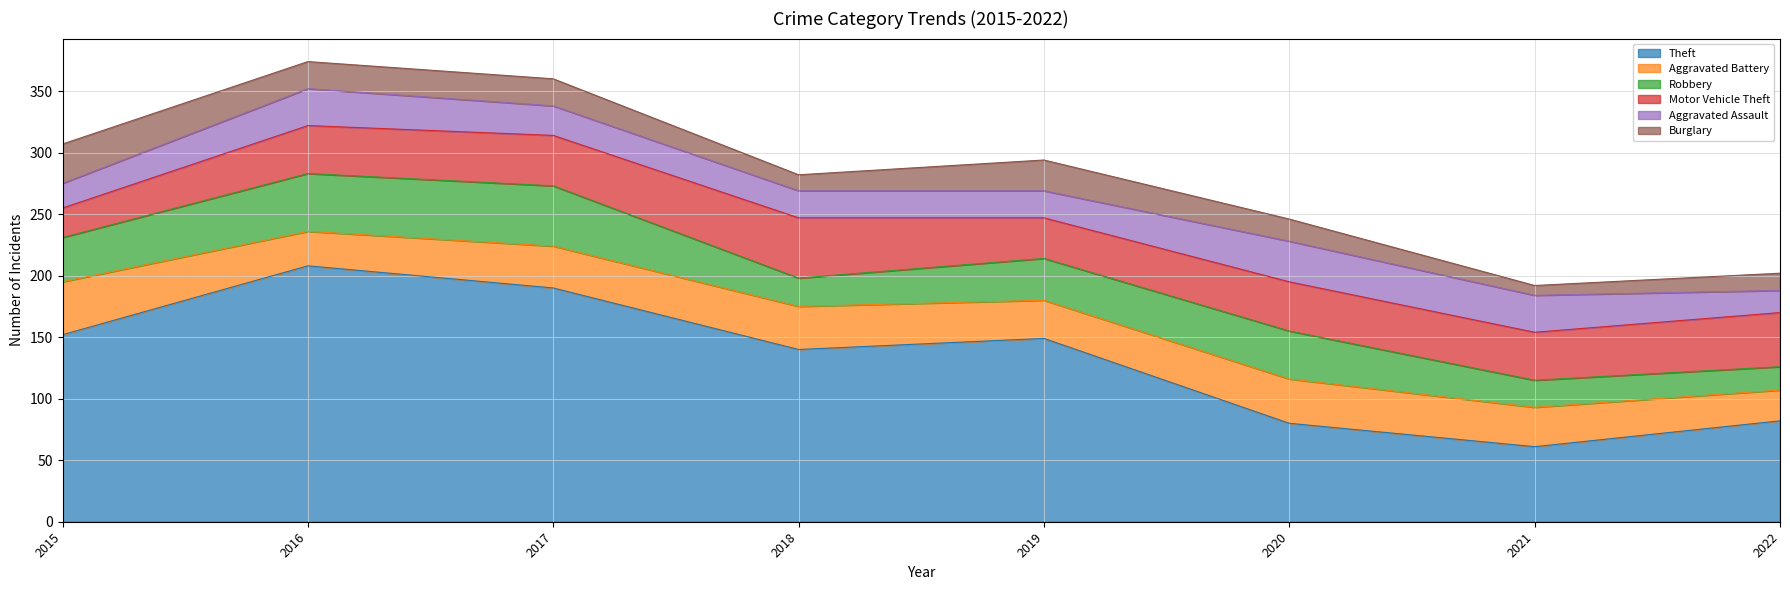

How many lines are shown in the chart?

6